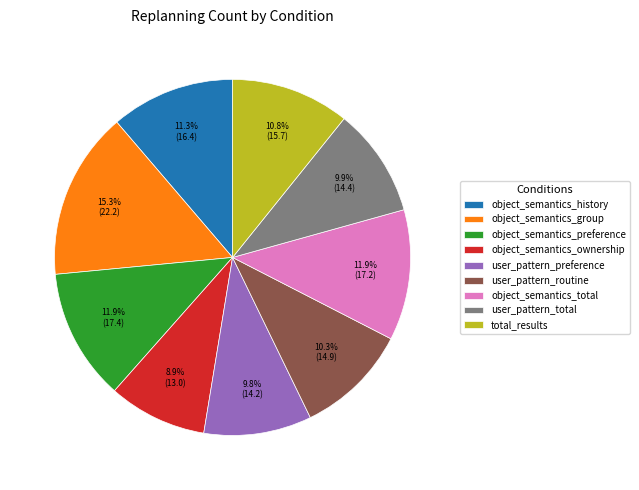

How many segments does this pie chart have?

9